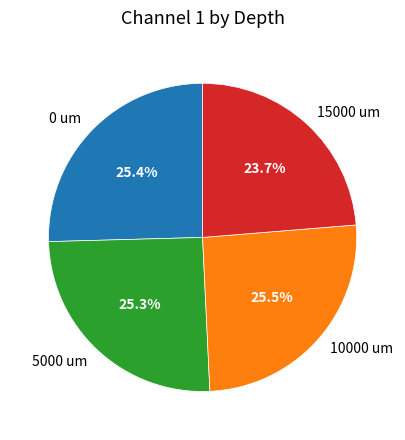

Is there a majority slice in this chart?

No